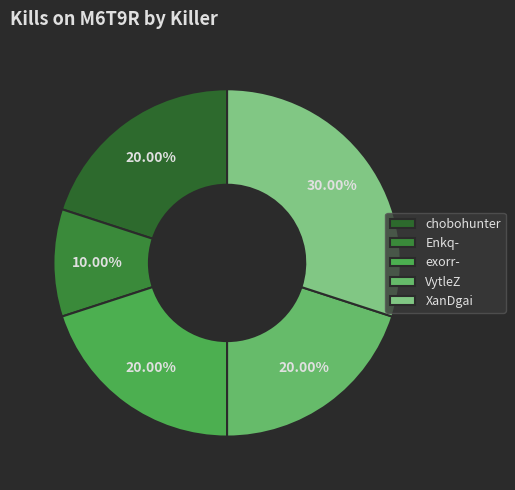

To the nearest percent, what percentage of the pie is Enkq-?

10%